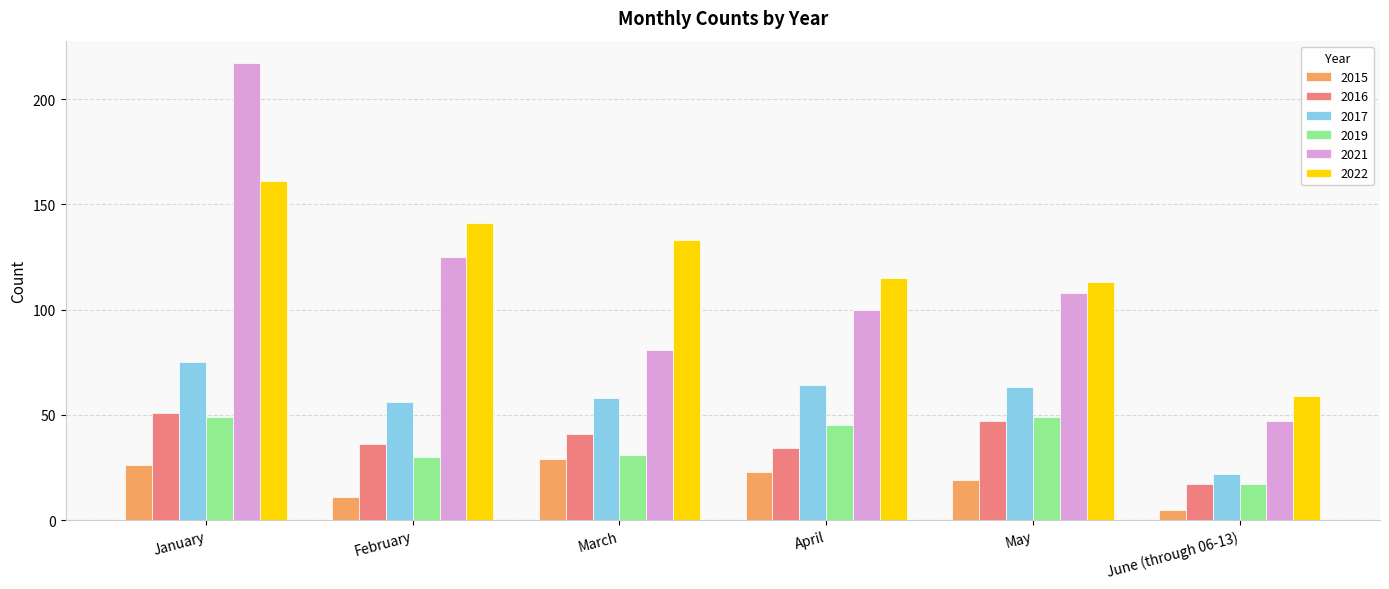

Reading left to right, list all the values displayed in this chart.

2015: January=26	February=11	March=29	April=23	May=19	June (through 06-13)=5
2016: January=51	February=36	March=41	April=34	May=47	June (through 06-13)=17
2017: January=75	February=56	March=58	April=64	May=63	June (through 06-13)=22
2019: January=49	February=30	March=31	April=45	May=49	June (through 06-13)=17
2021: January=217	February=125	March=81	April=100	May=108	June (through 06-13)=47
2022: January=161	February=141	March=133	April=115	May=113	June (through 06-13)=59